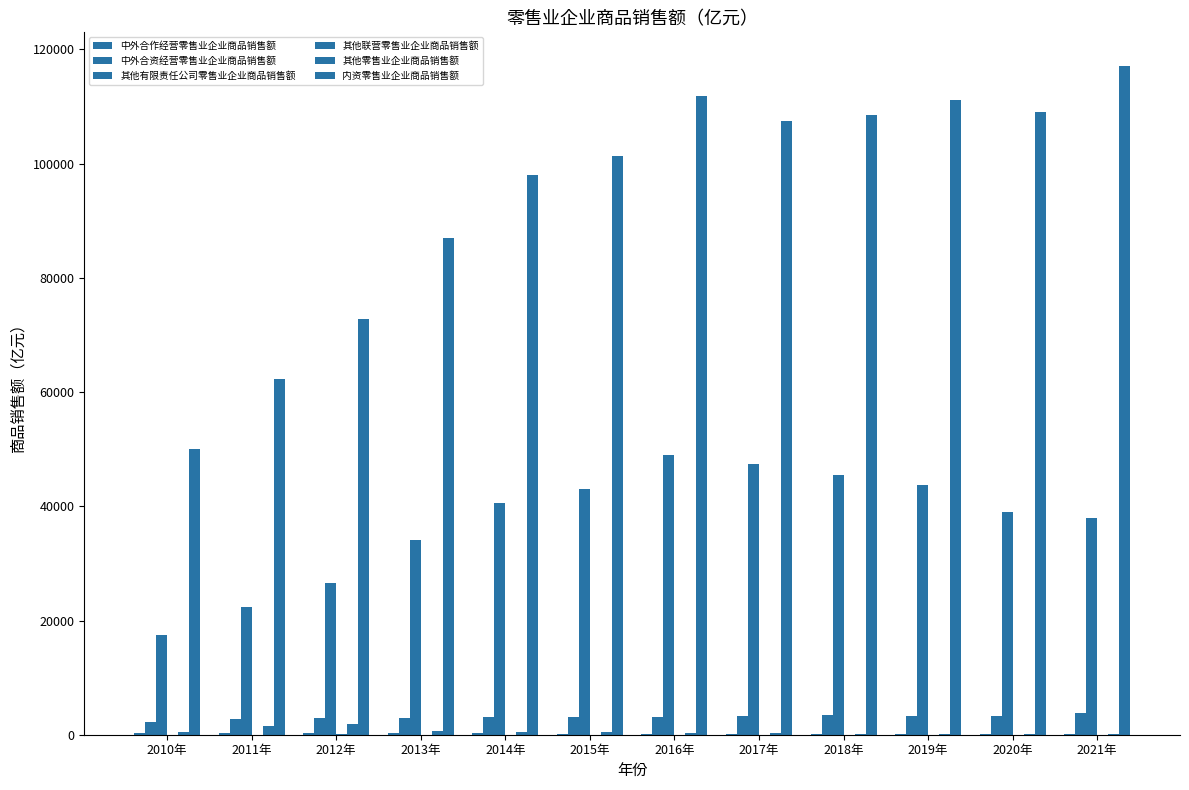

How many distinct data groups are displayed?

6